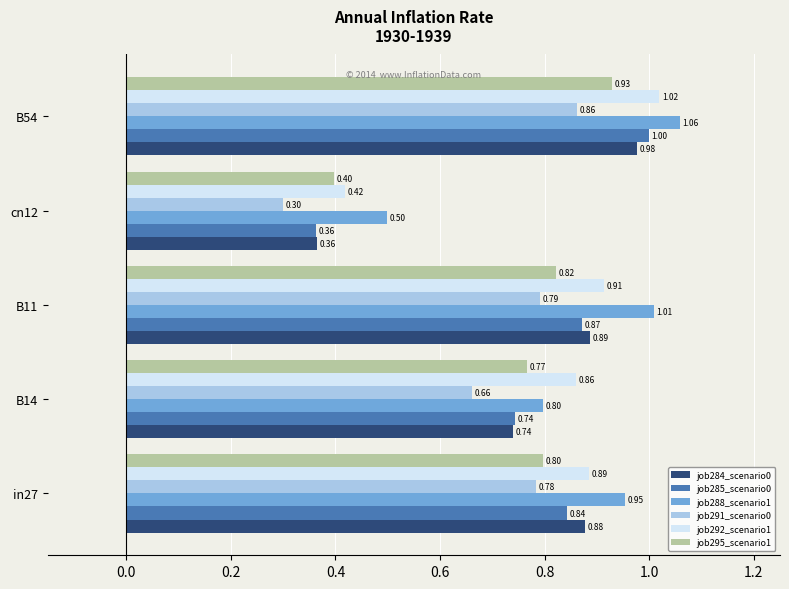

At which category is the sum across all series the highest?

B54